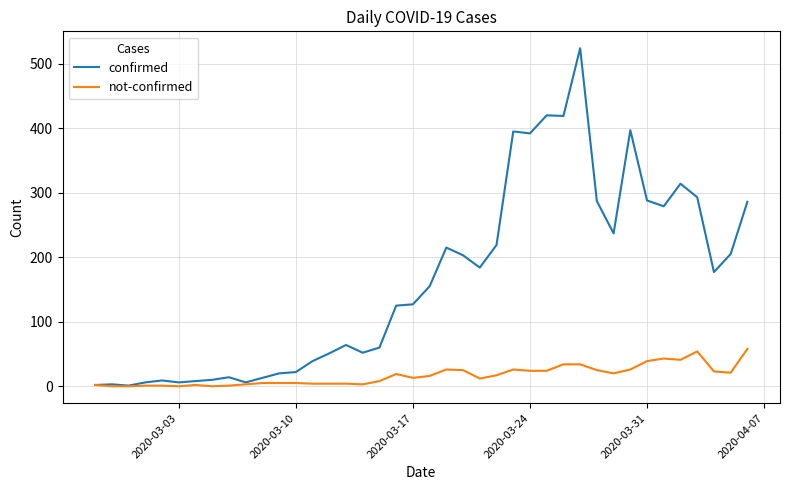

True or false: not-confirmed has more than 0 points higher than both neighbors.

True